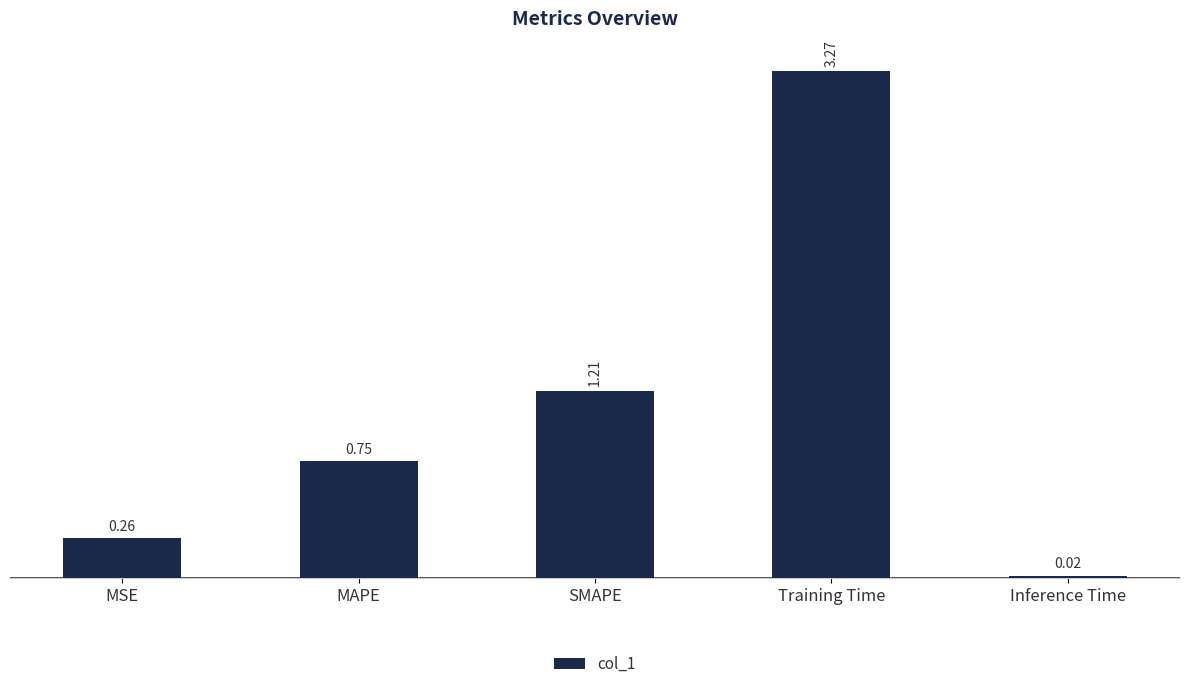

How many bars are there in total?

5